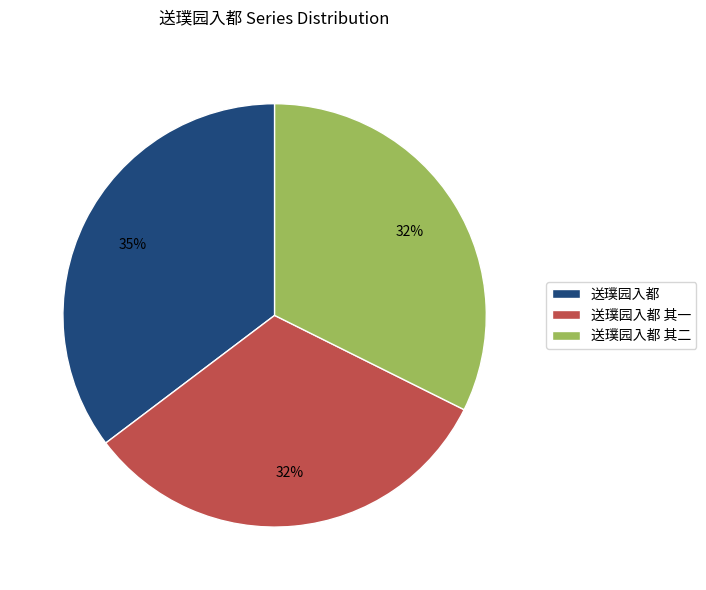

How many segments does this pie chart have?

3